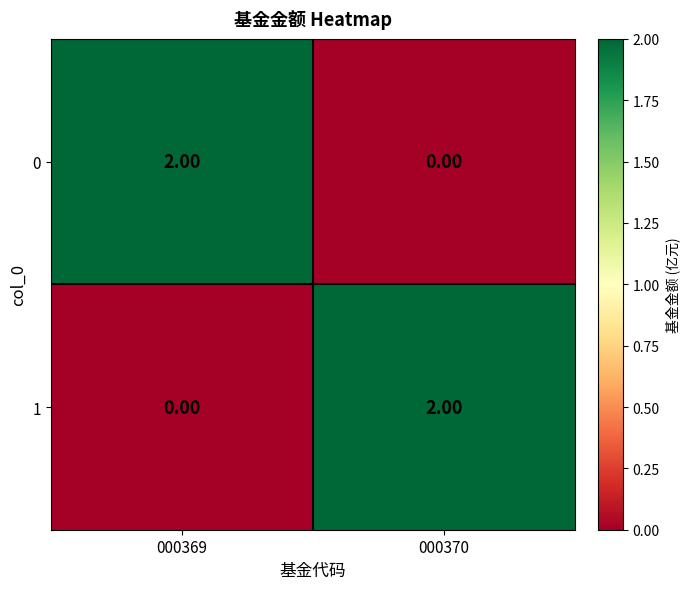

Is the value of 0 at 000370 greater than the value of 1 at 000370?

No